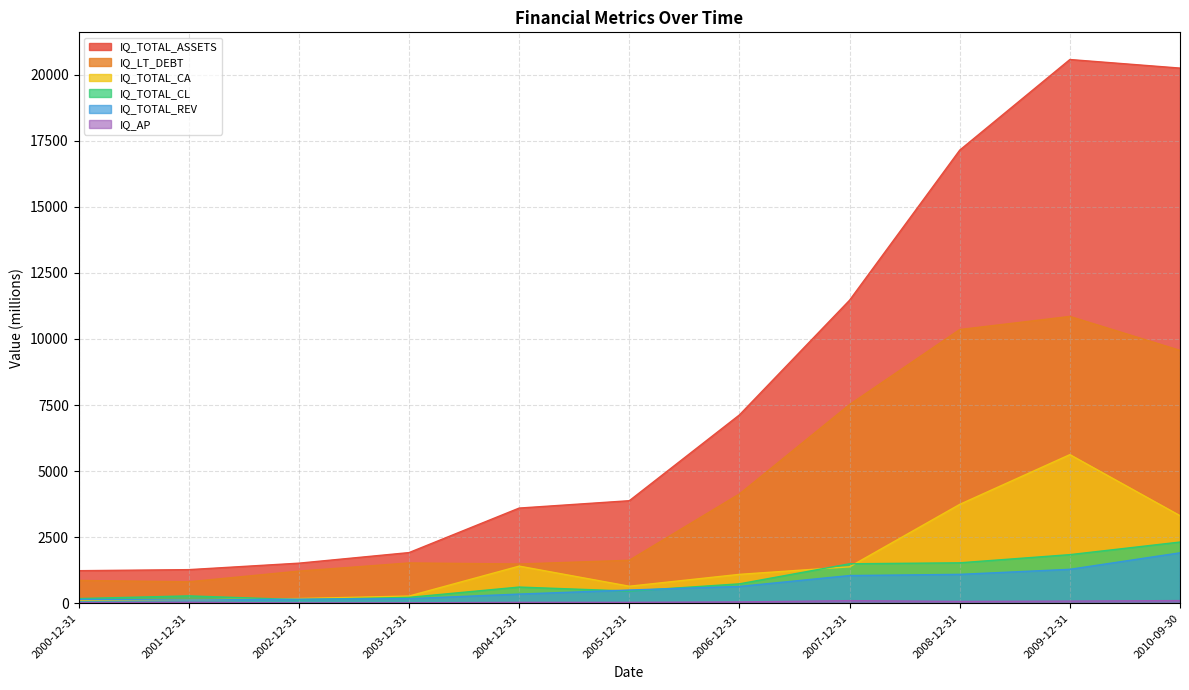

True or false: IQ_AP has more than 2 points higher than both neighbors.

False